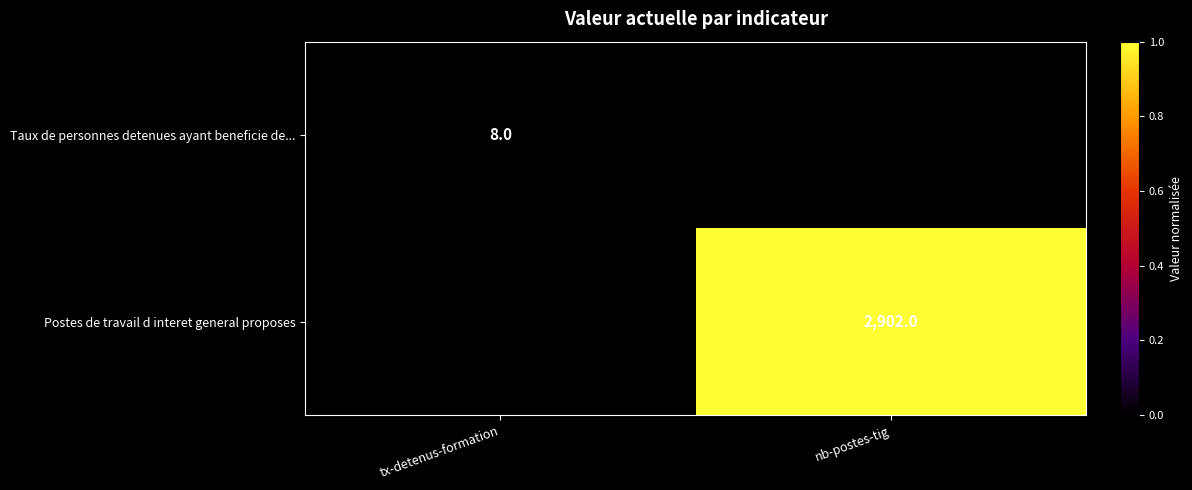

The Taux de personnes detenues ayant beneficie de... series shows 5 at tx-detenus-formation. True or false?

False